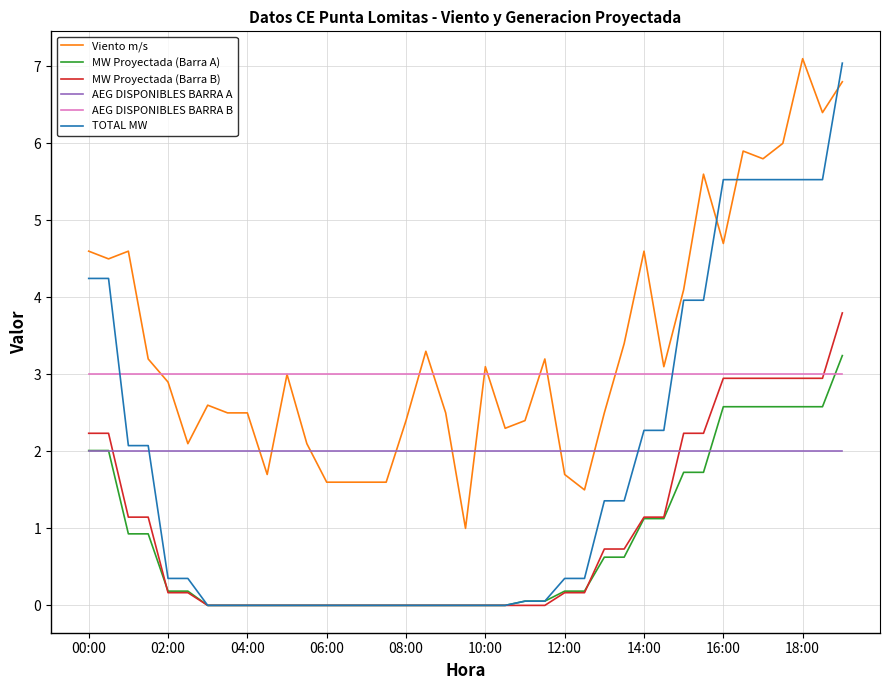

Which series has the widest spread of values?

TOTAL MW